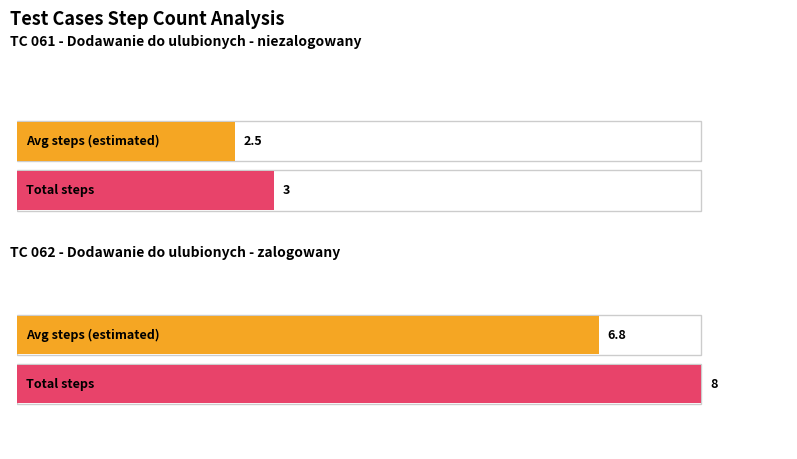

What is the label of the 2nd bar from the right?

Dodawanie do ulubionych - niezalogowany